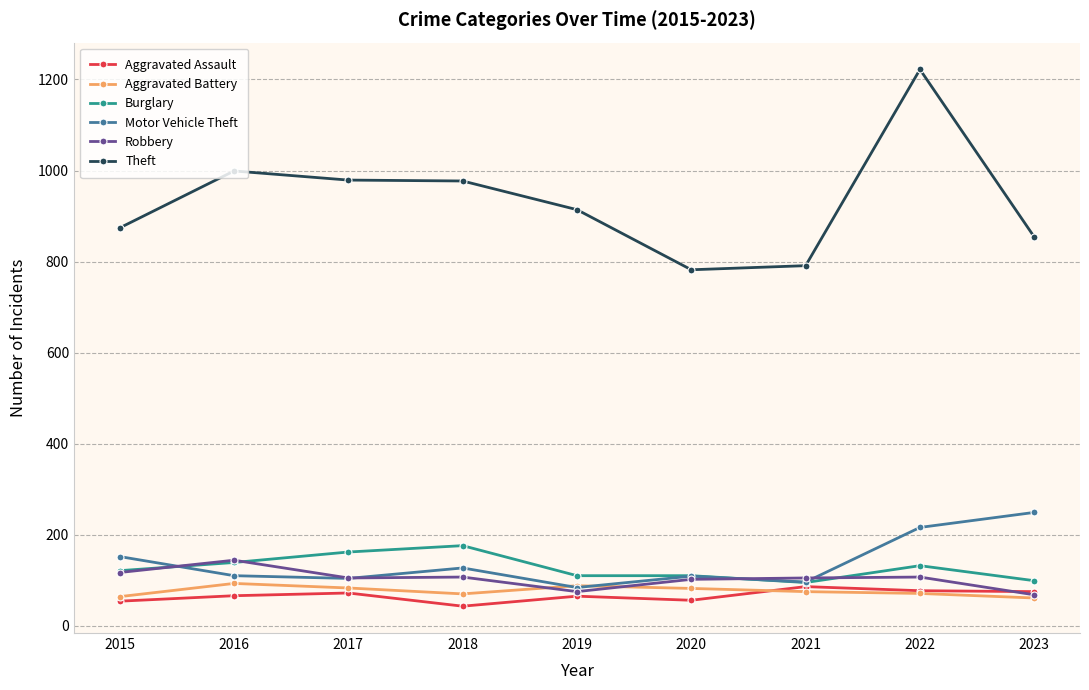

What are all the series names shown in the legend?

Aggravated Assault, Aggravated Battery, Burglary, Motor Vehicle Theft, Robbery, Theft